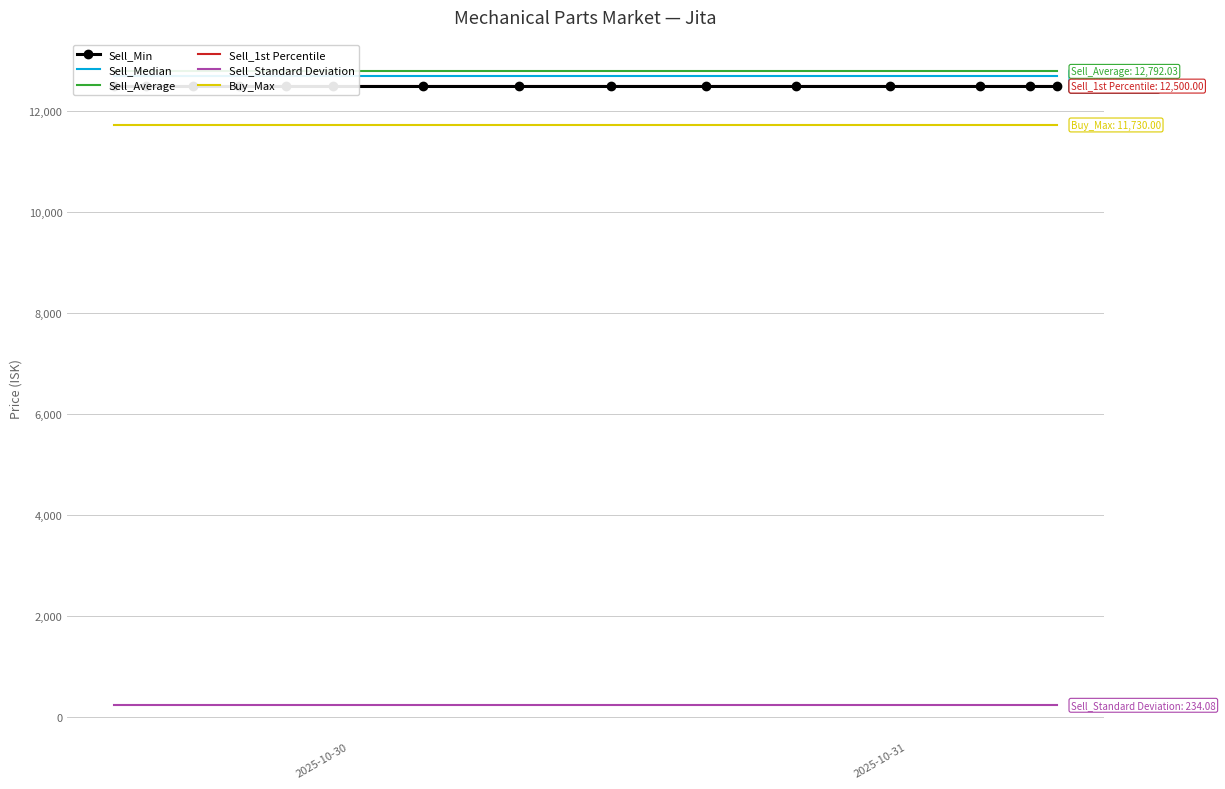

True or false: Sell_1st Percentile has more than 2 points higher than both neighbors.

False